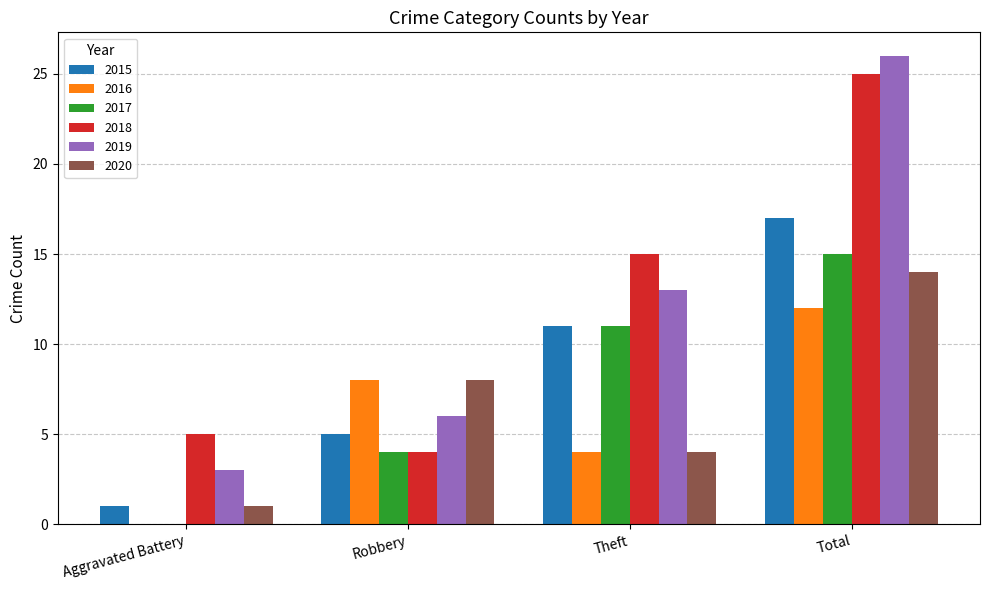

Which category has the highest value in the 2016 series?

Total